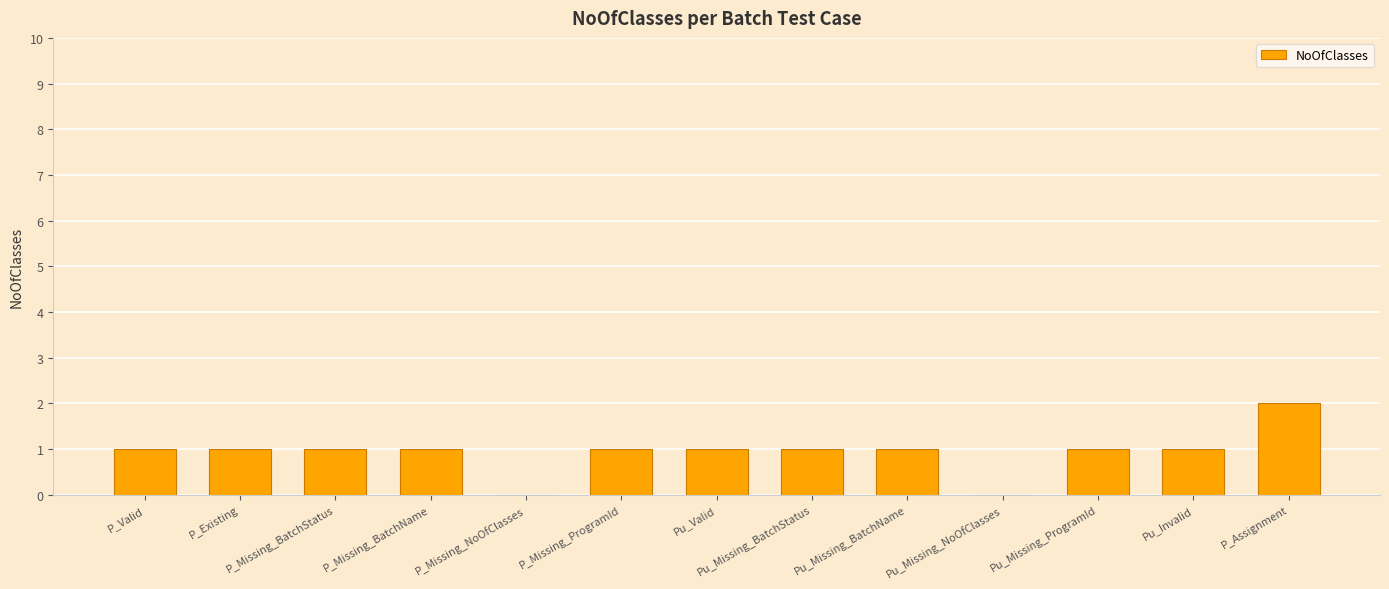

True or false: the data shows 0 at P_Missing_BatchName.

False